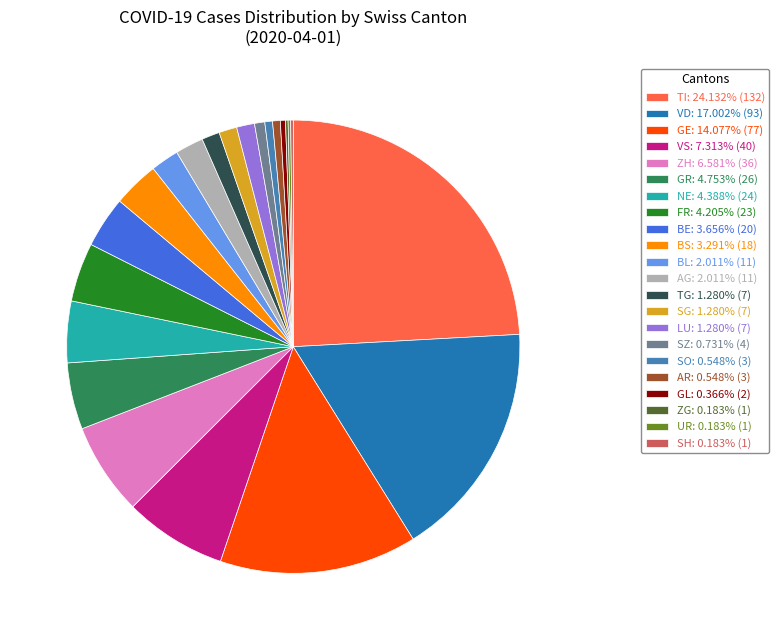

Is there a majority slice in this chart?

No